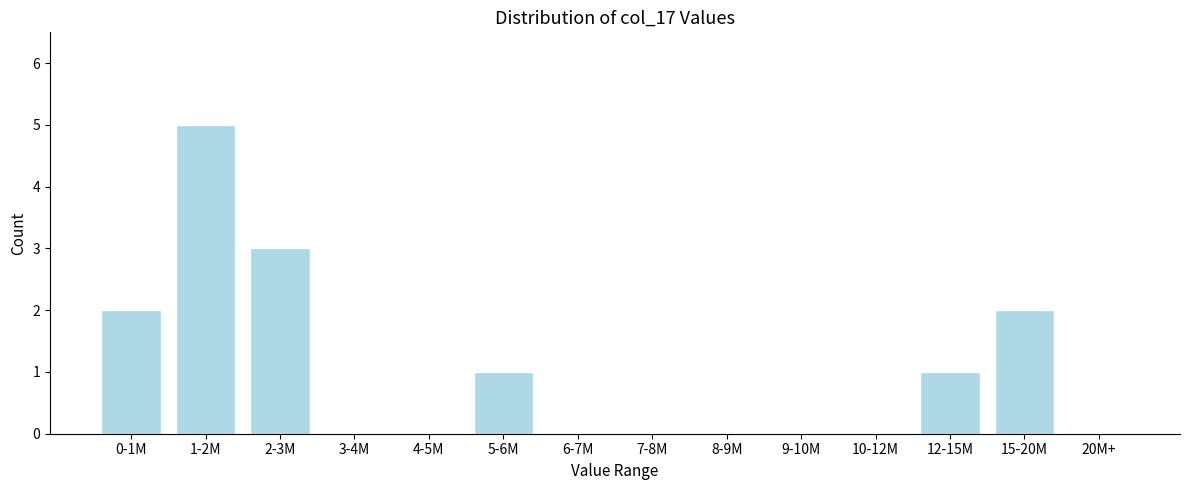

Reading left to right, extract all data points from this chart.

0-1M=2	1-2M=5	2-3M=3	3-4M=0	4-5M=0	5-6M=1	6-7M=0	7-8M=0	8-9M=0	9-10M=0	10-12M=0	12-15M=1	15-20M=2	20M+=0